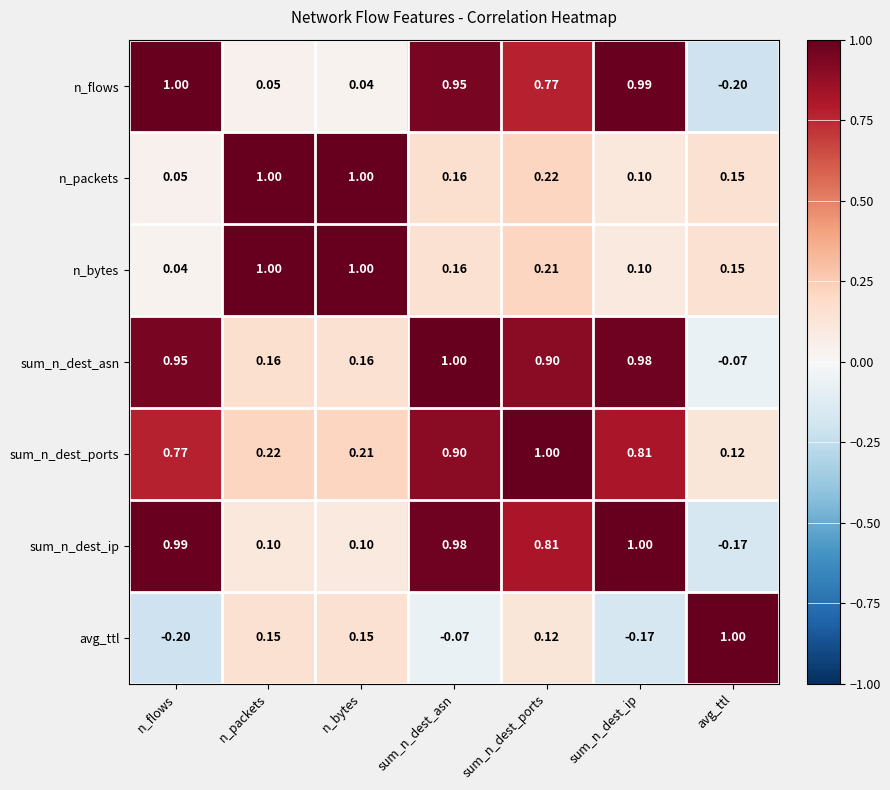

Rank the series at sum_n_dest_ports from lowest to highest value.

avg_ttl, n_bytes, n_packets, n_flows, sum_n_dest_ip, sum_n_dest_asn, sum_n_dest_ports